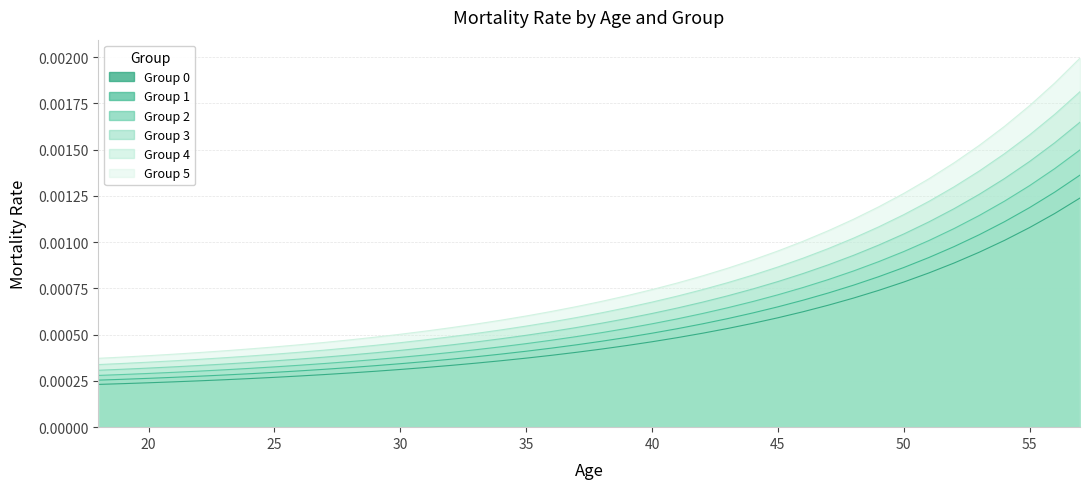

Rank the series at 32 from highest to lowest value.

5, 2, 4, 3, 1, 0